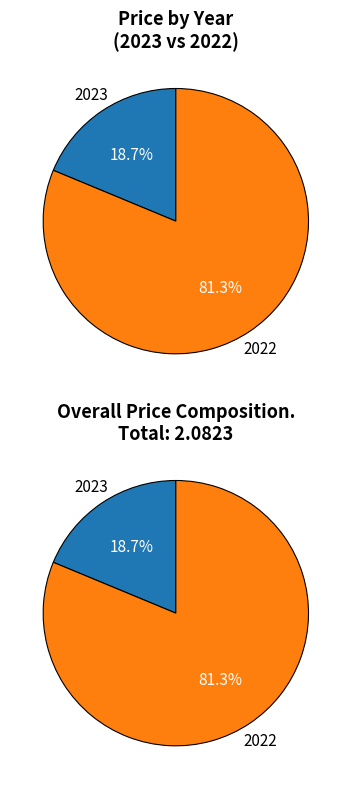

What is the ratio of the value at 2023 to the value at 2022?

0.2